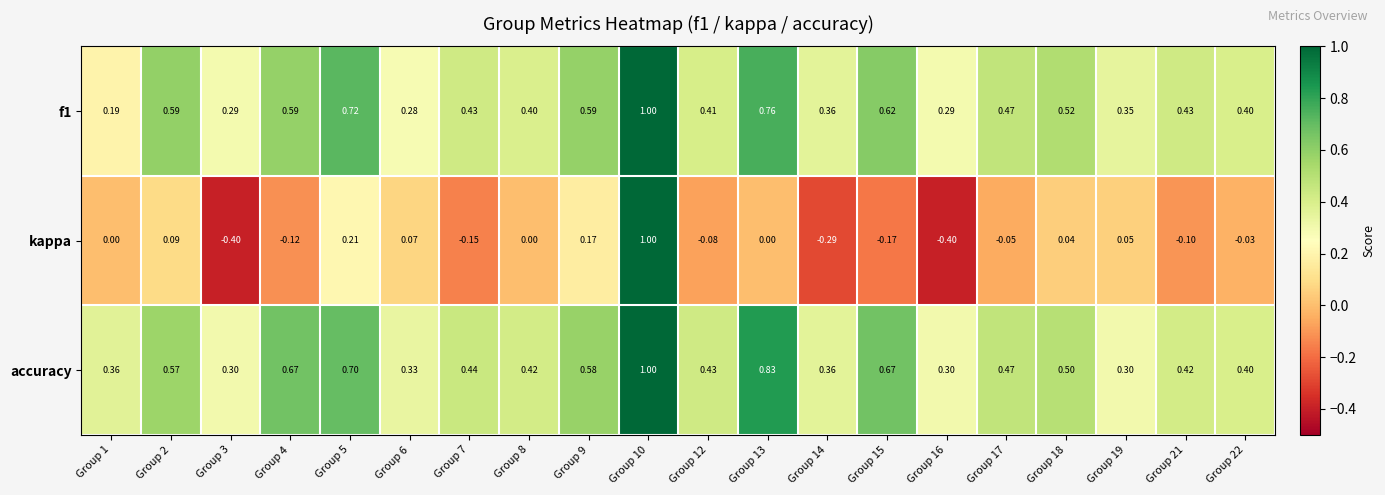

Between Group 14 and Group 17, which series saw the biggest shift?

kappa